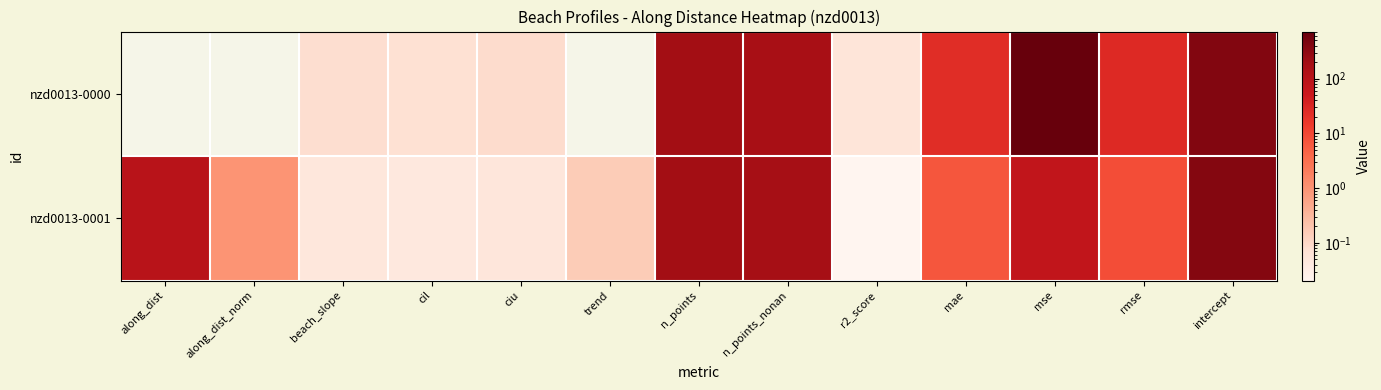

At how many categories does at least one series exceed 438?

1